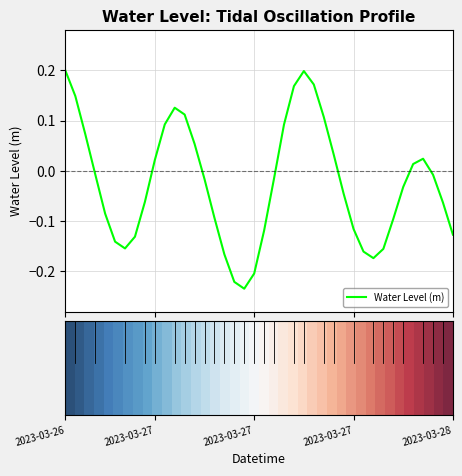

What is the difference between the maximum and minimum values?

0.4